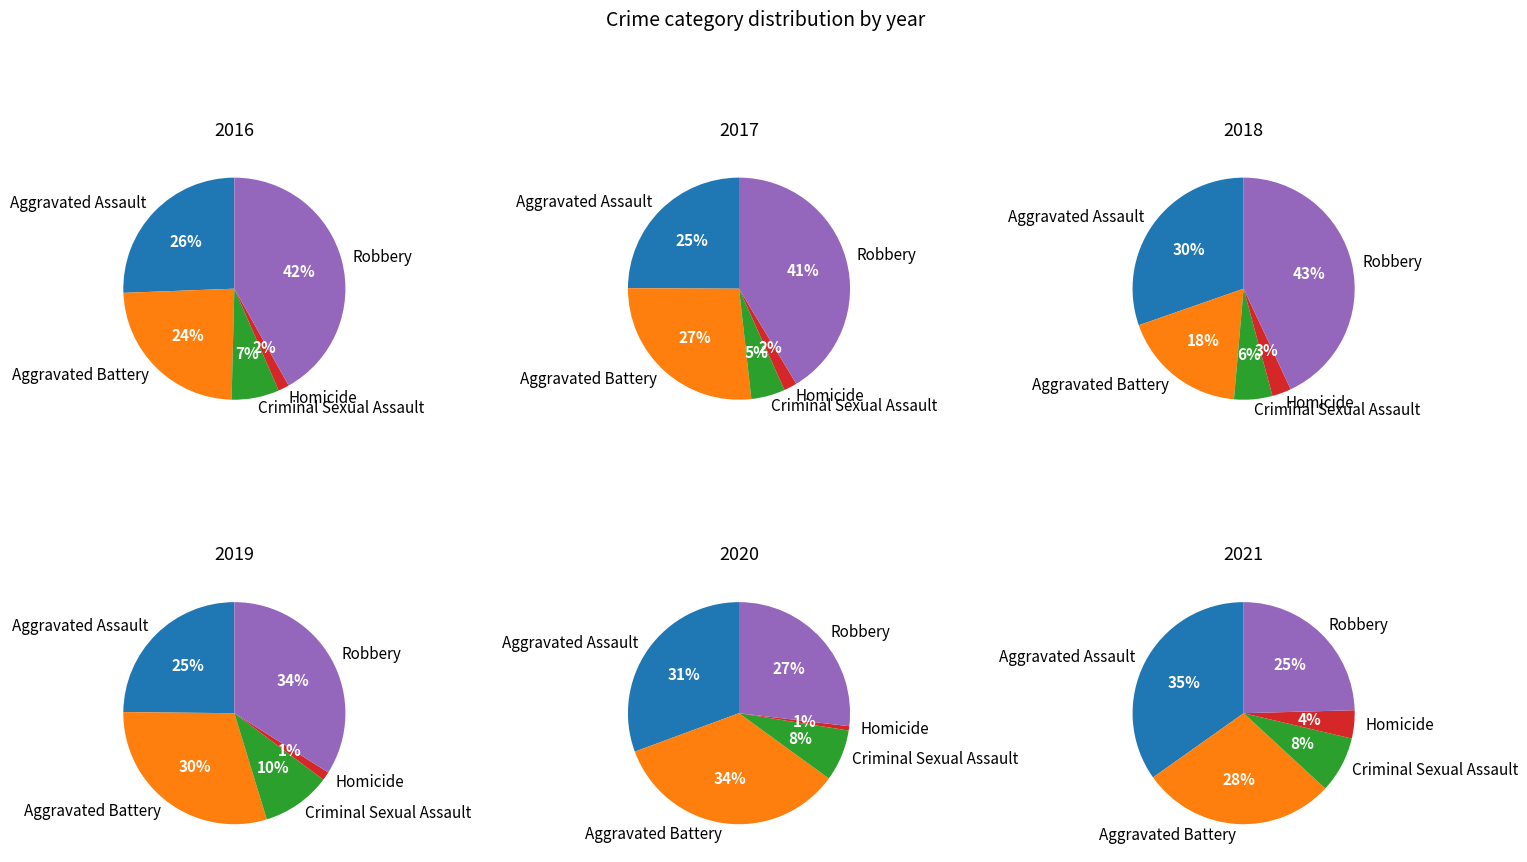

Between 0 and 6, which is larger?

6